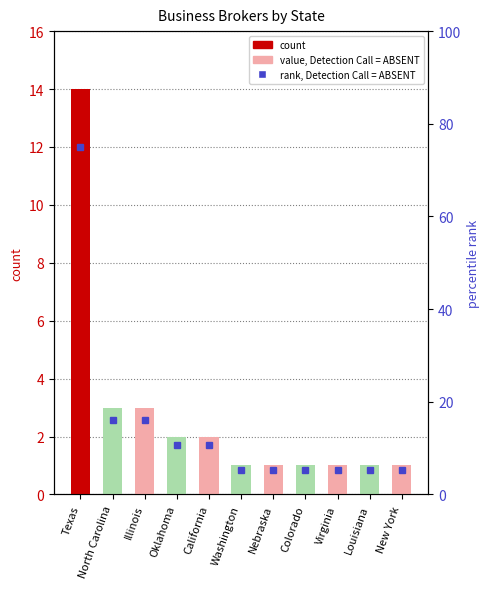

True or false: the data shows 0 at Nebraska.

False